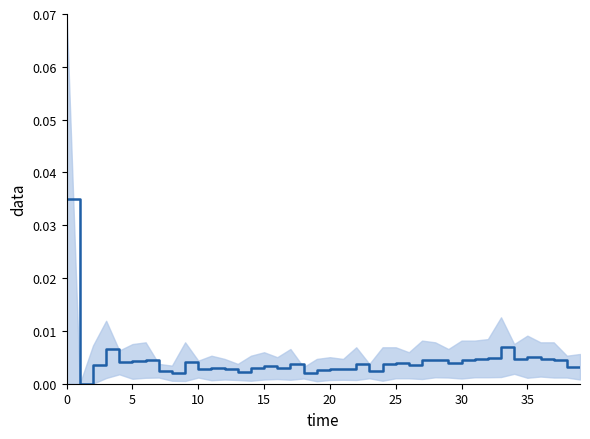

How many interior local peaks (higher than both neighbors) does the data have?

12